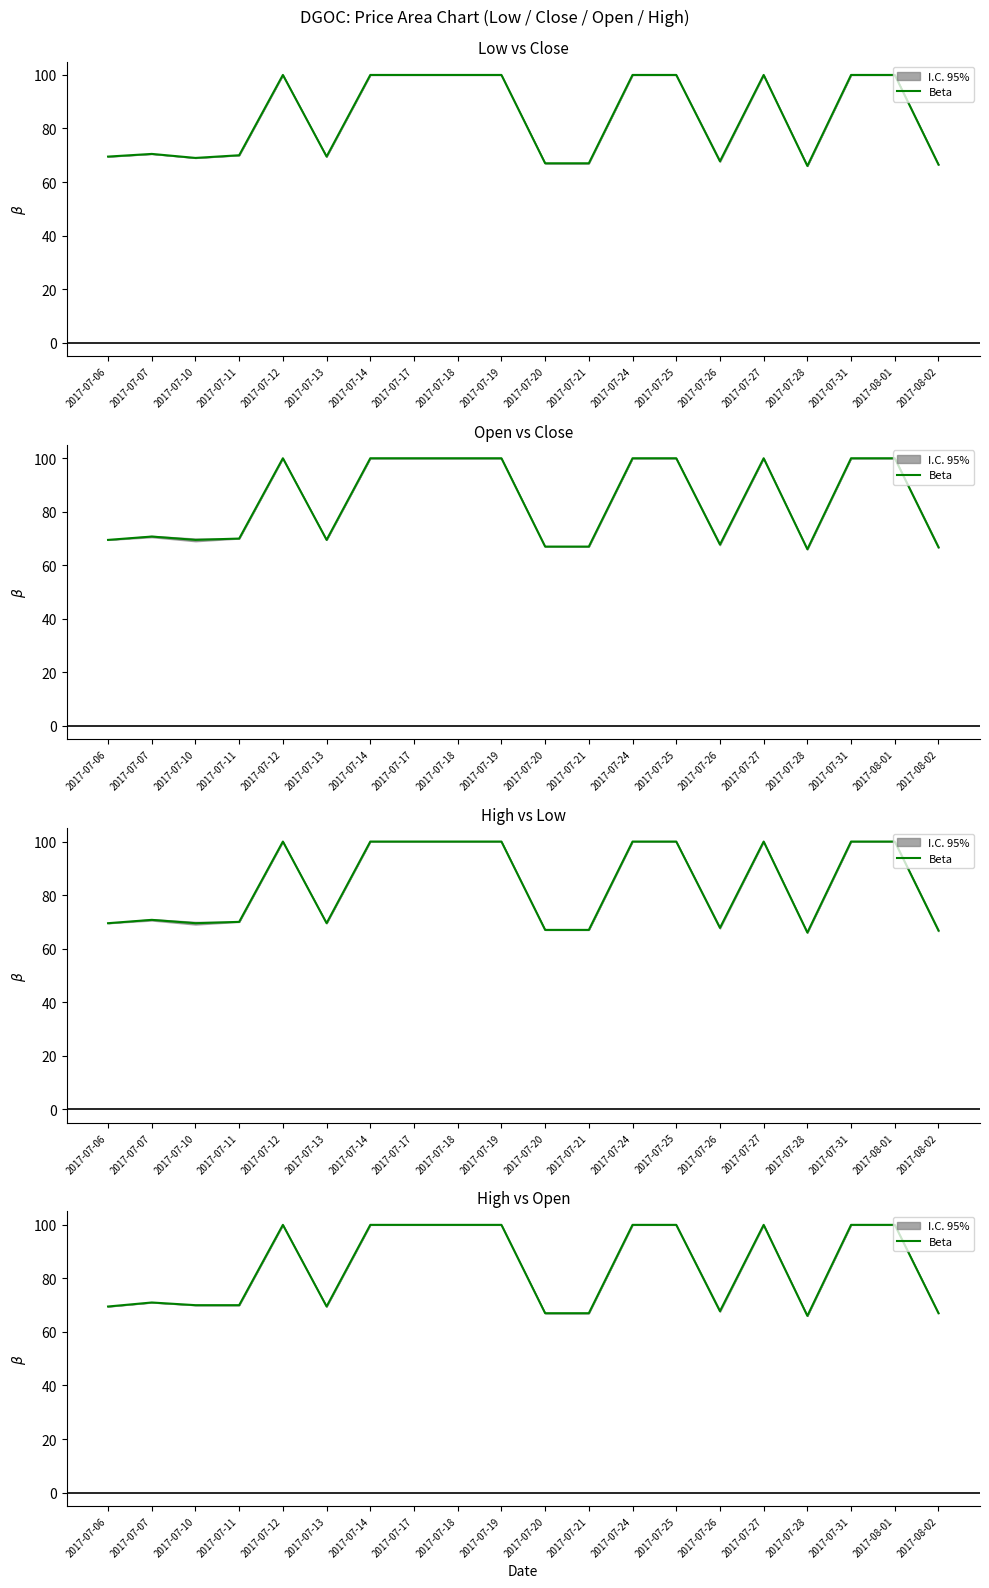

At which label is the value closest to 83?

2017-07-07